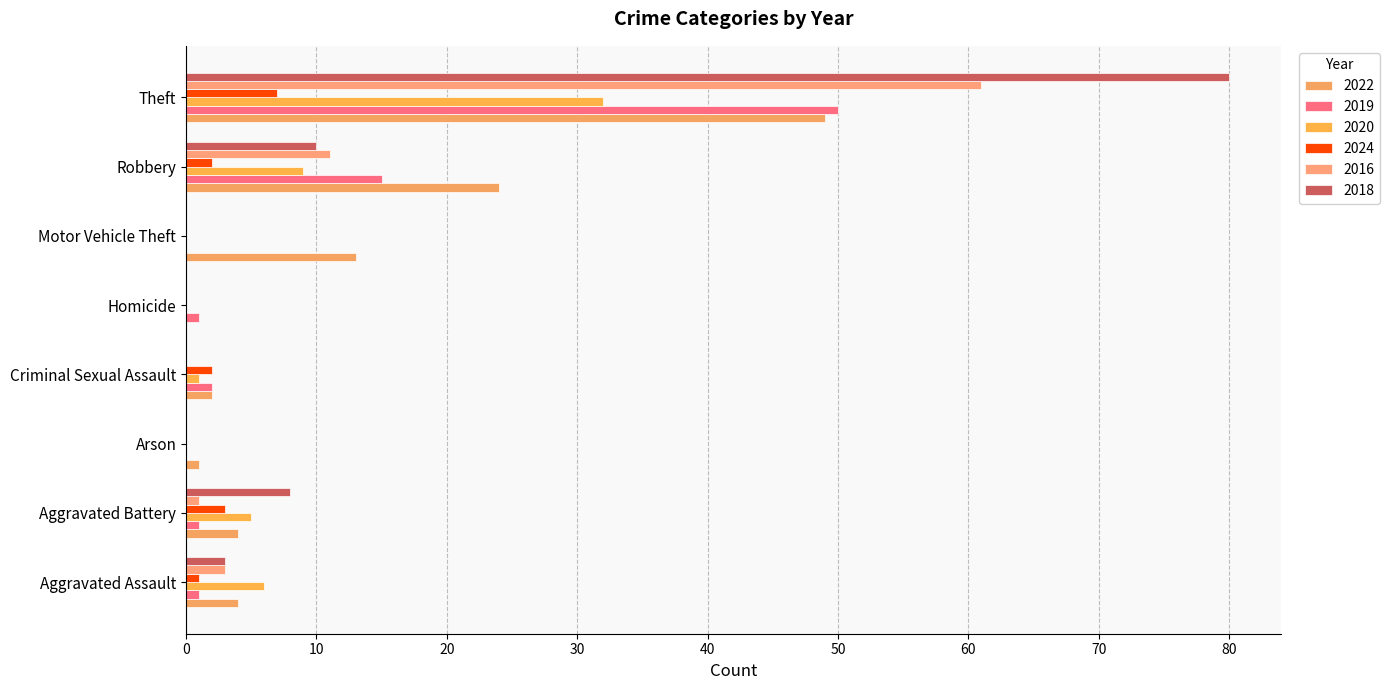

What is the difference between the maximum and minimum values in the 2020 series?

32